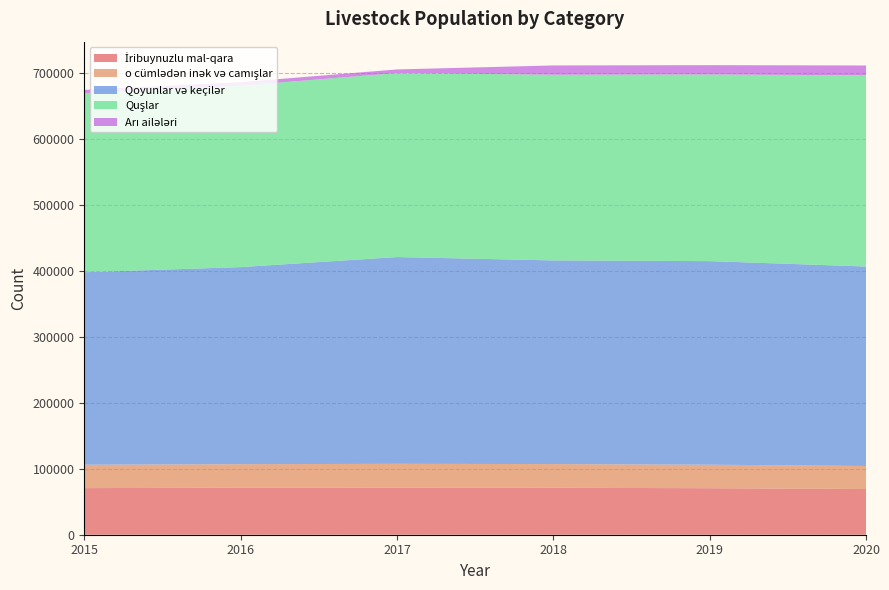

Reading left to right, extract all data points from this chart.

İribuynuzlu mal-qara: 70636	71204	71508	71130	70480	69292
o cümlədən inək və camışlar: 35496	35696	35921	35944	35648	34914
Qoyunlar və keçilər: 291685	298697	313372	308659	308517	302281
Quşlar: 271334	274870	278950	281350	282827	289757
Arı ailələri: 5054	5374	5395	14120	14186	14919